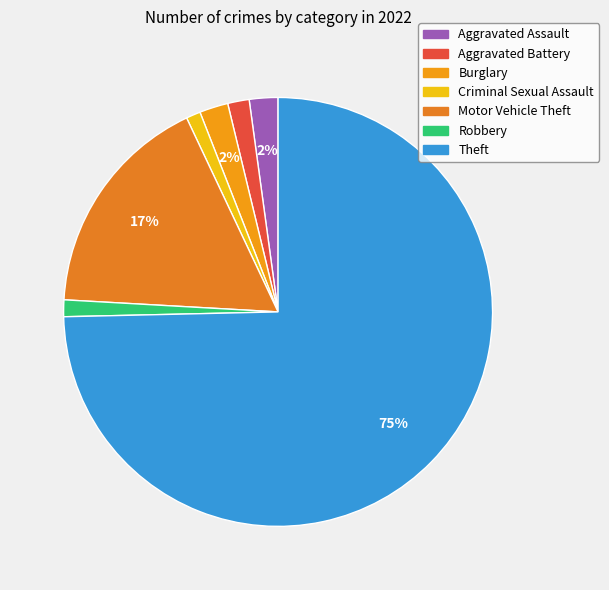

What percentage is NOT represented by Aggravated Battery?

98.4%